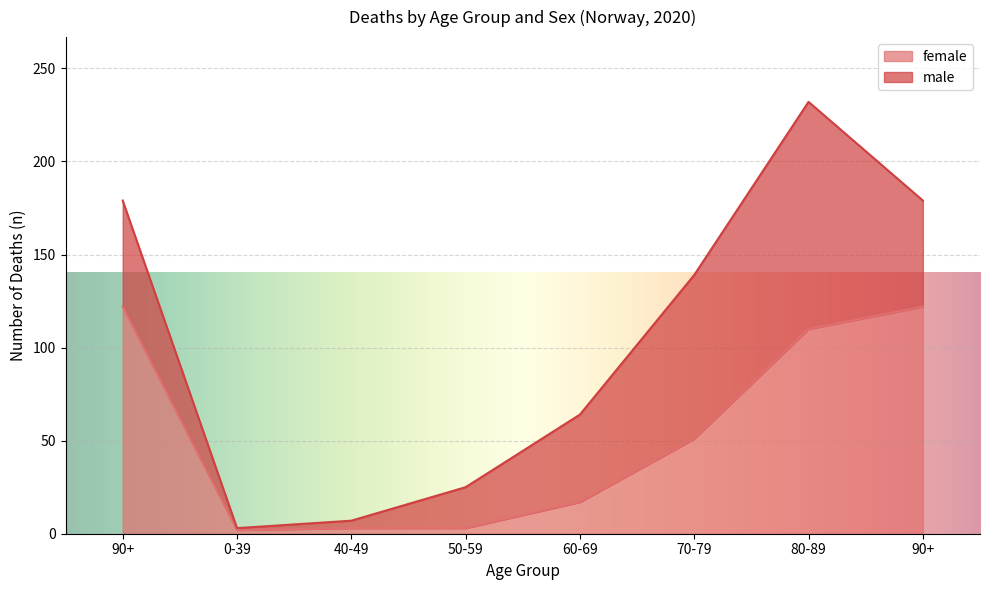

What is the change in value from 60-69 to 90+?

+105